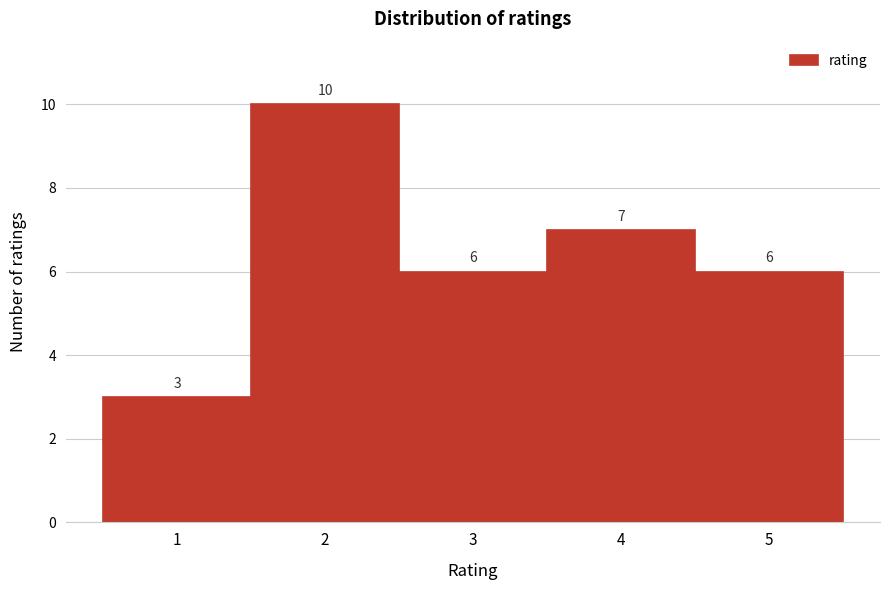

What is the height of the bar covering 0.5 to 1.5 on the x-axis?

3